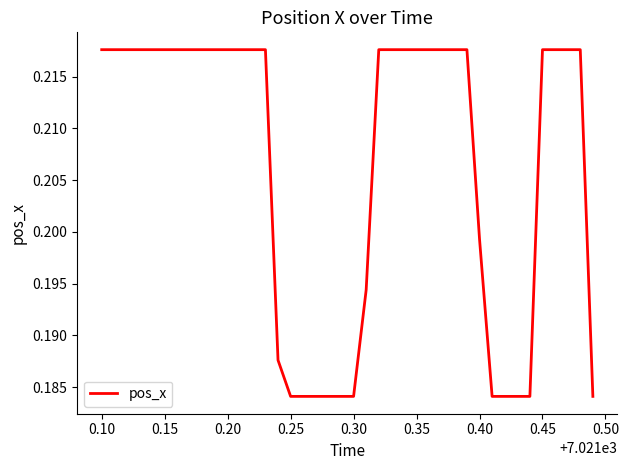

True or false: there are more than 0 points higher than both neighbors.

False